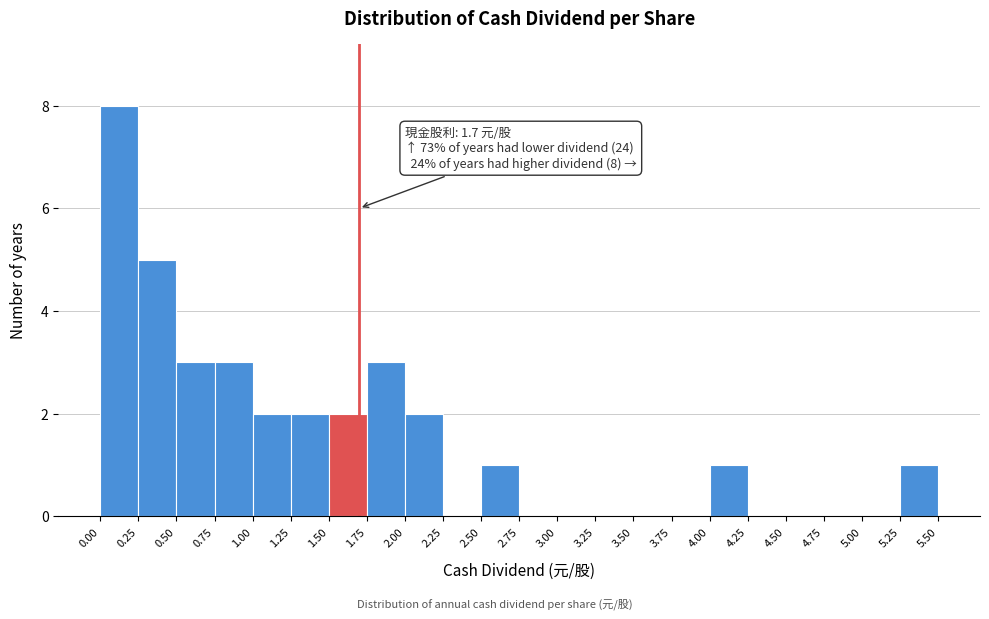

Over which range of the x-axis is the bar tallest?

0.00 to 0.25